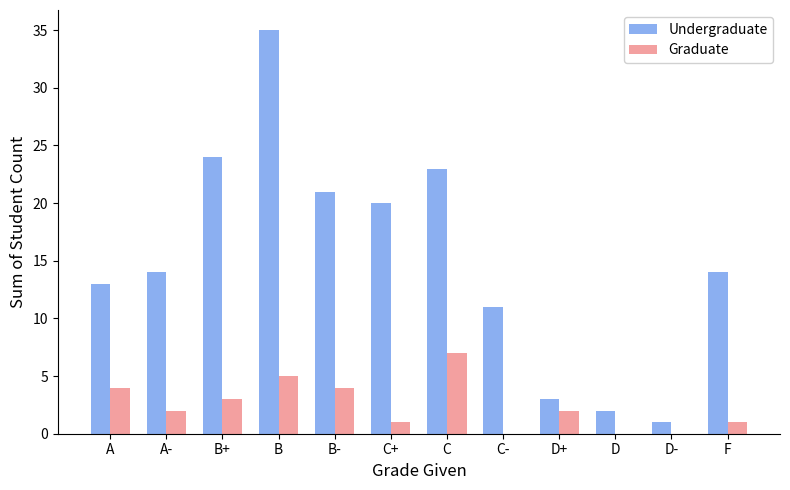

The value of Undergraduate at C+ is 20. True or false?

True